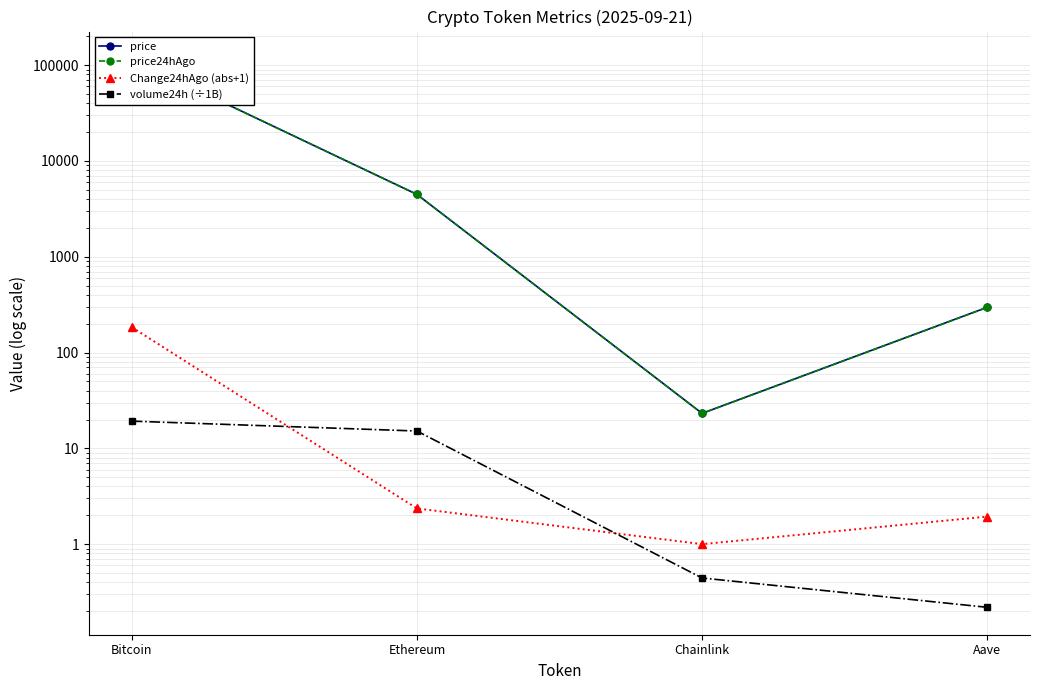

Where does the price24hAgo series first go above 4471?

Bitcoin